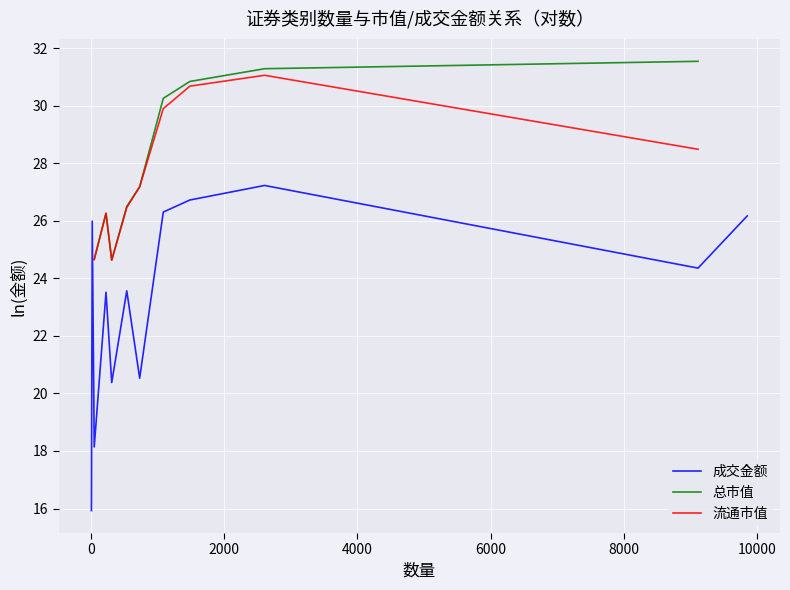

What is the highest value of the 成交金额 series?

27.2